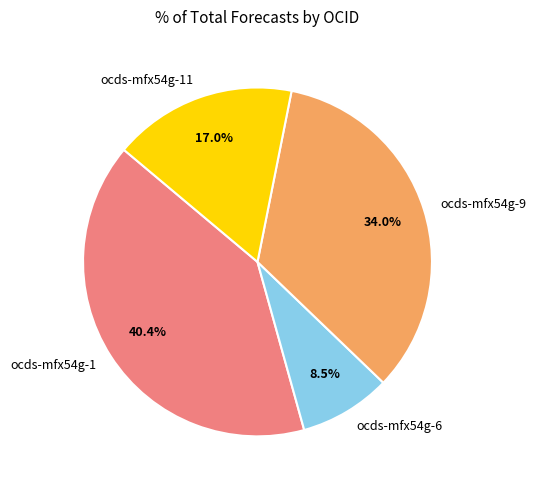

What percentage is NOT represented by ocds-mfx54g-6?

91.5%